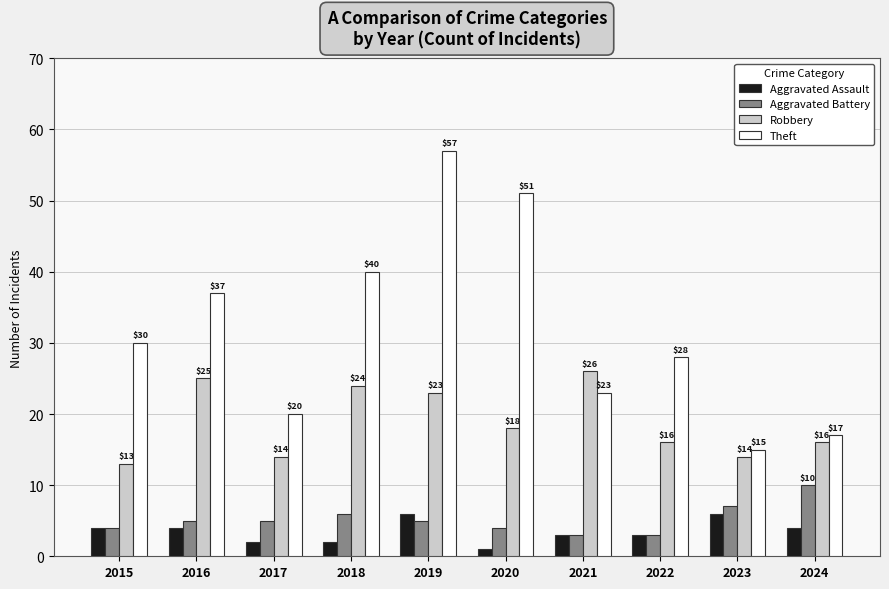

What is the spread (max minus min) of values at 2015?

26